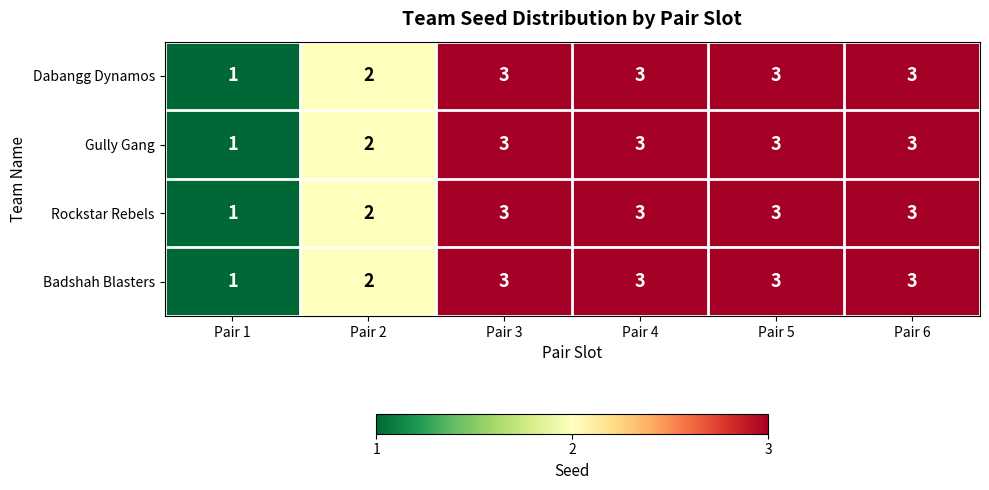

What is the maximum value shown in the chart?

3